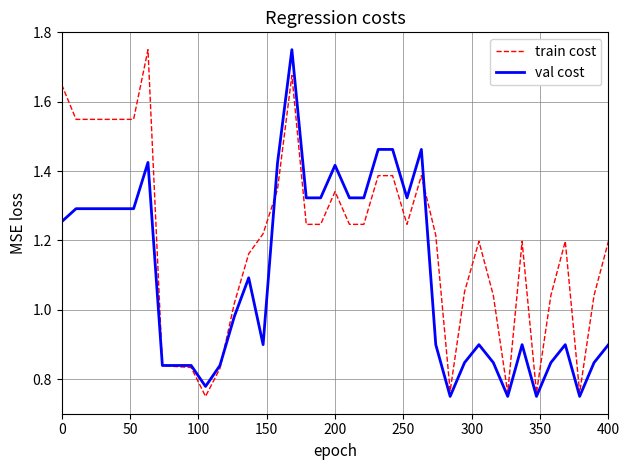

Does the chart display data point markers on the line(s)?

No